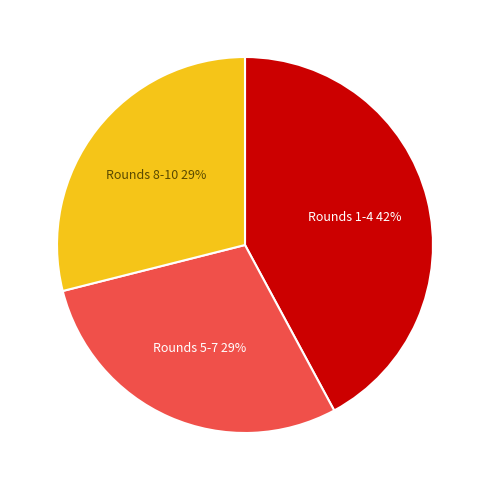

Between Rounds 1-4 and Rounds 8-10, which is larger?

Rounds 1-4